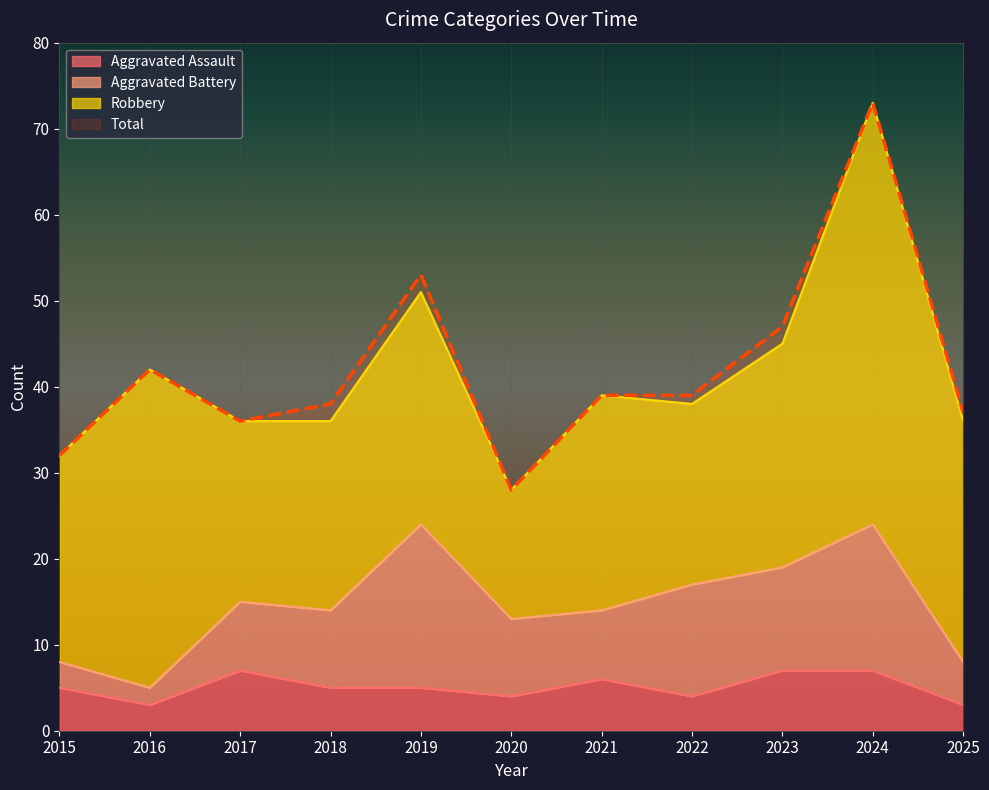

What is the difference between the maximum and minimum values in the Total series?

45